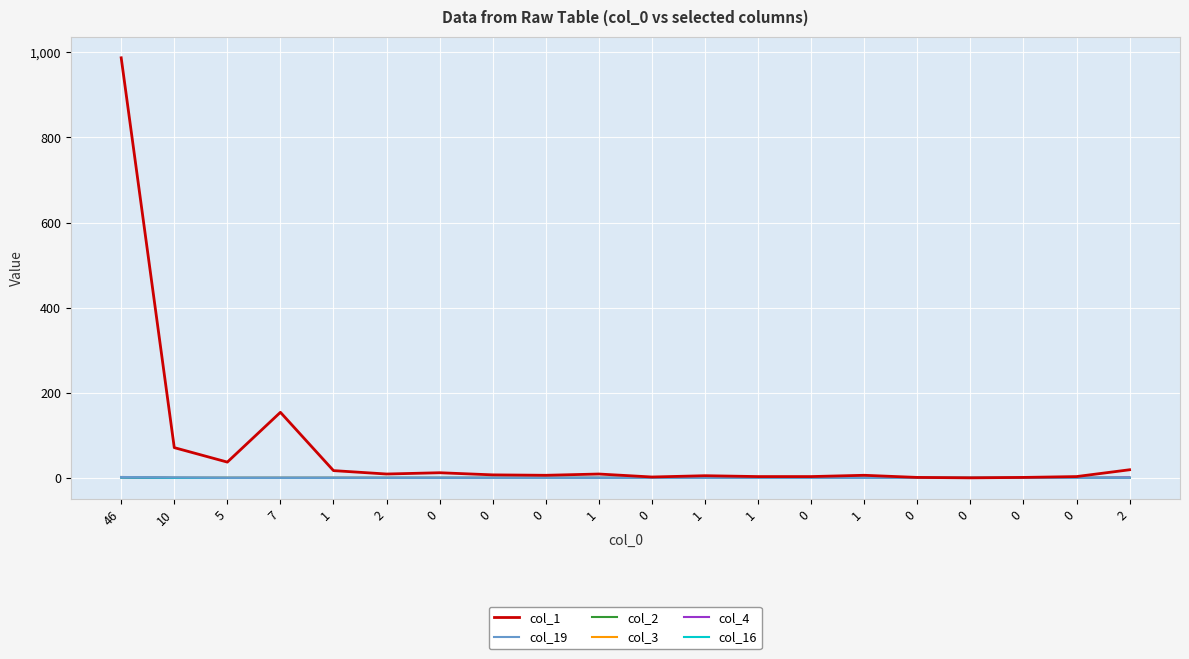

Does the chart have visible grid lines?

Yes